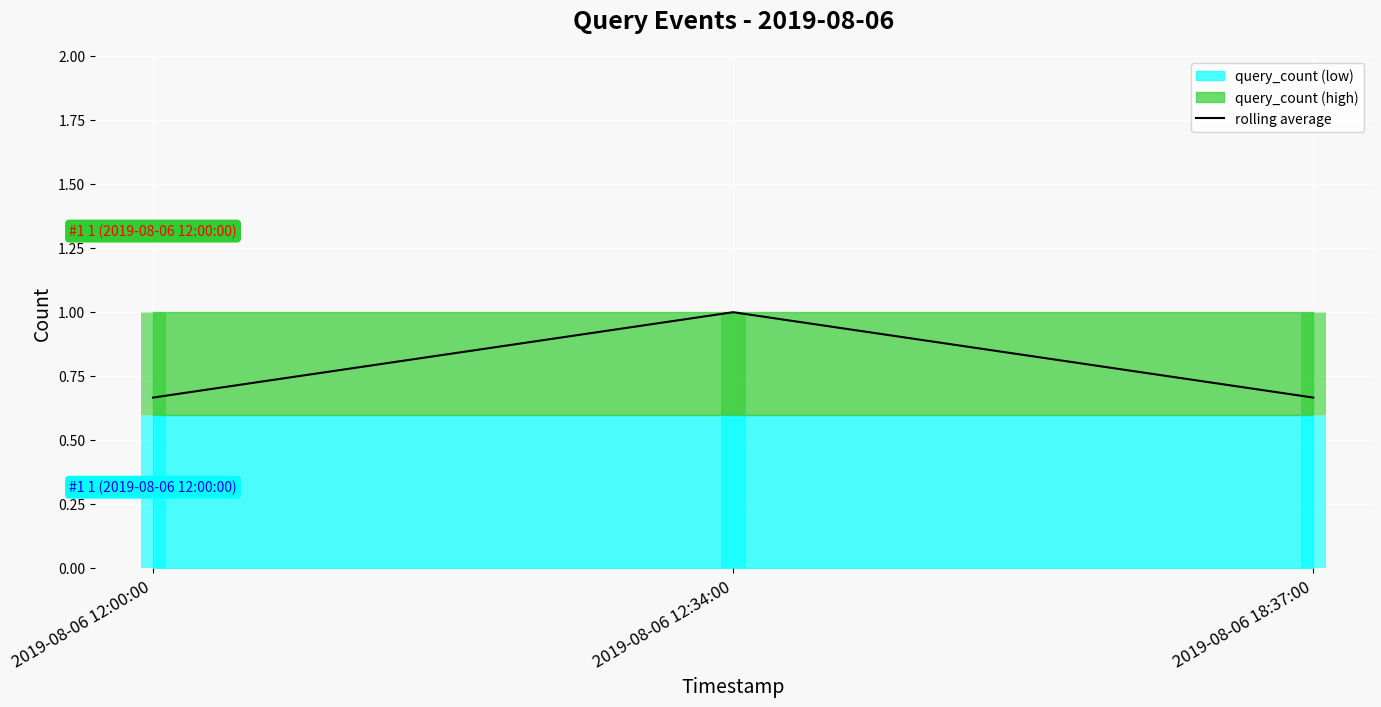

Which label corresponds to the largest value in the chart?

2019-08-06 12:34:00